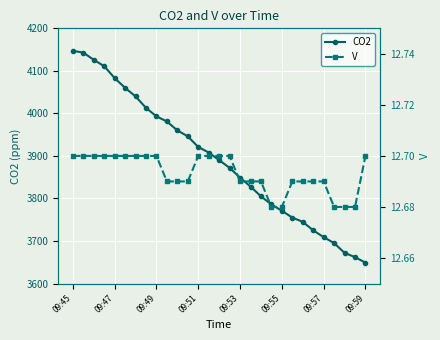

What is the minimum value shown in the chart?

12.7